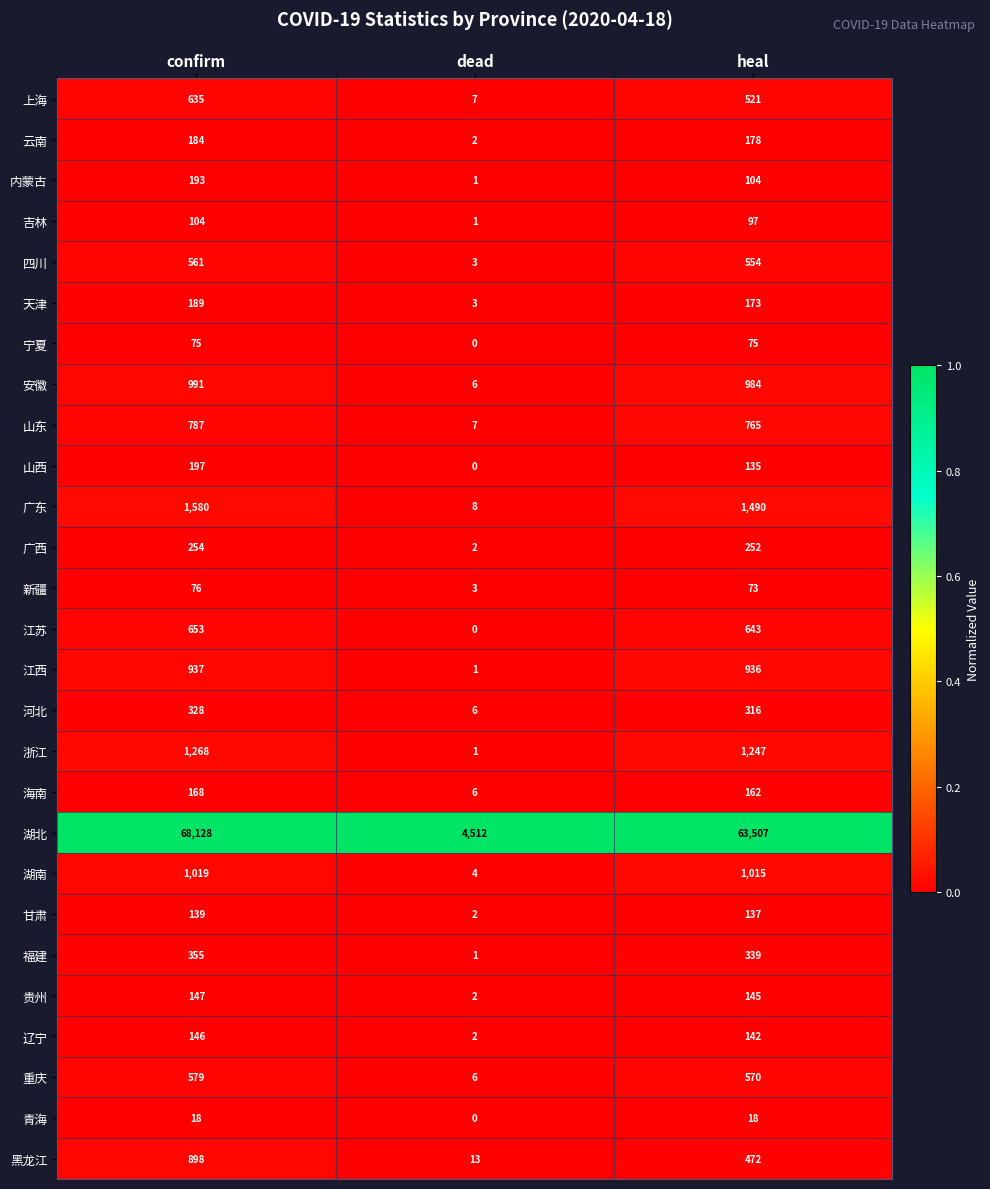

What is the highest value of the 湖南 series?

1019